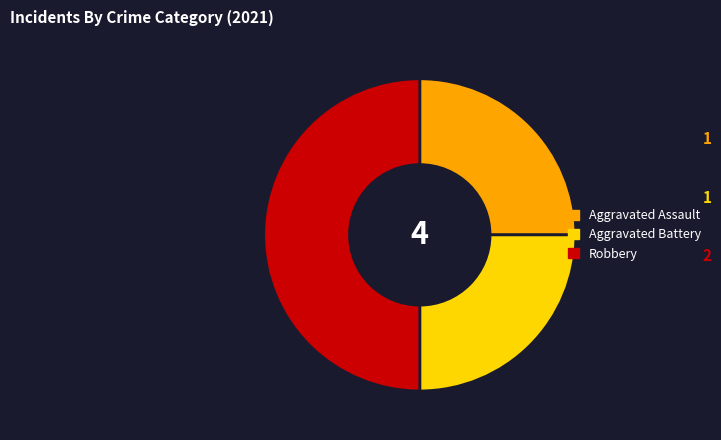

What is the largest slice in the pie chart?

Robbery